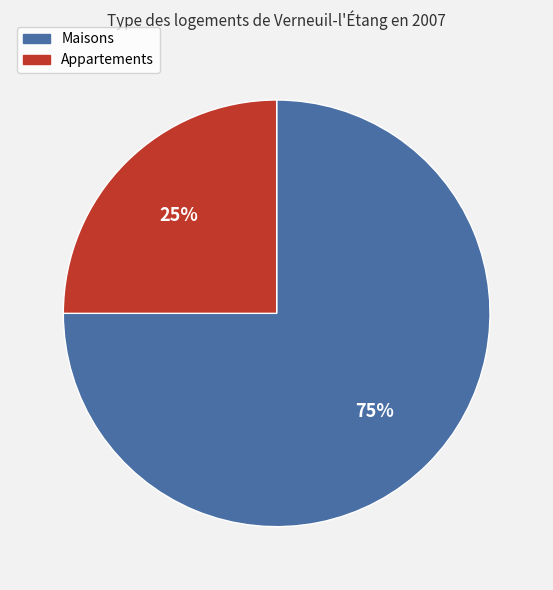

To the nearest percent, what is the difference between the largest and smallest slice percentages?

50%